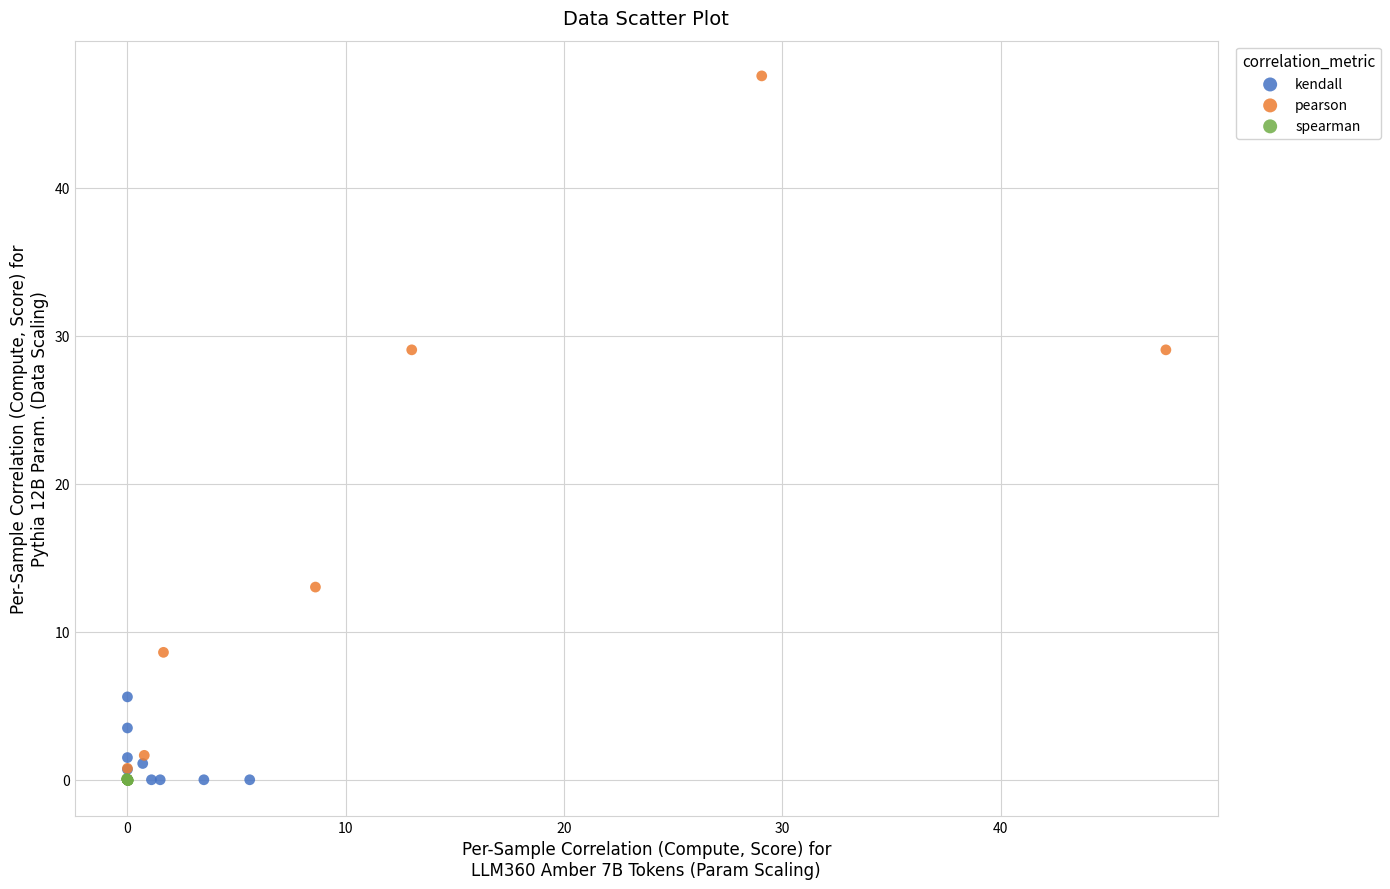

Which series has the largest Y range (max minus min)?

pearson